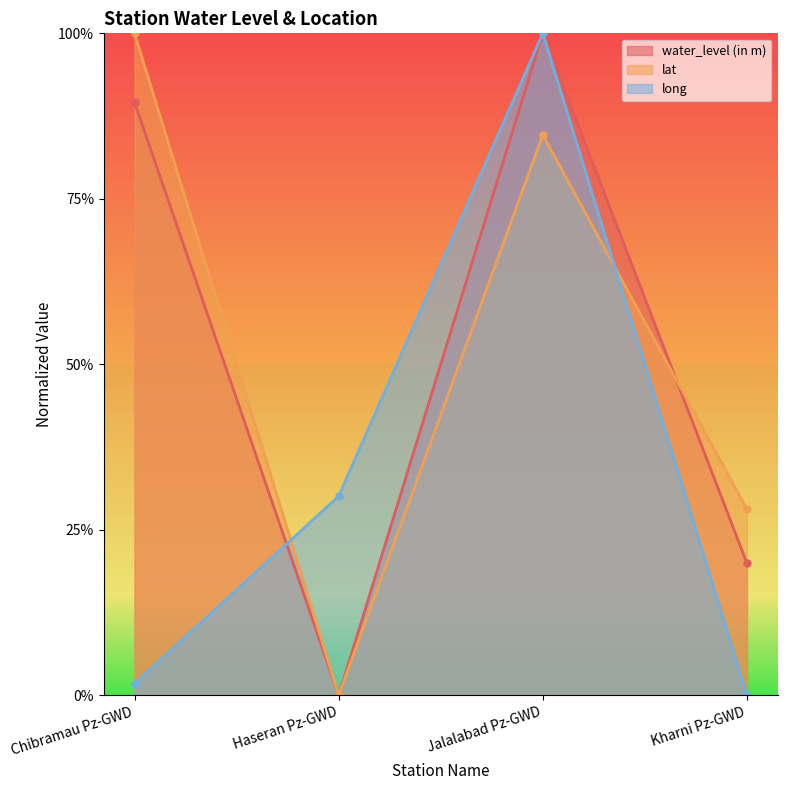

Between Haseran Pz-GWD and Jalalabad Pz-GWD, which series saw the biggest shift?

water_level (in m)